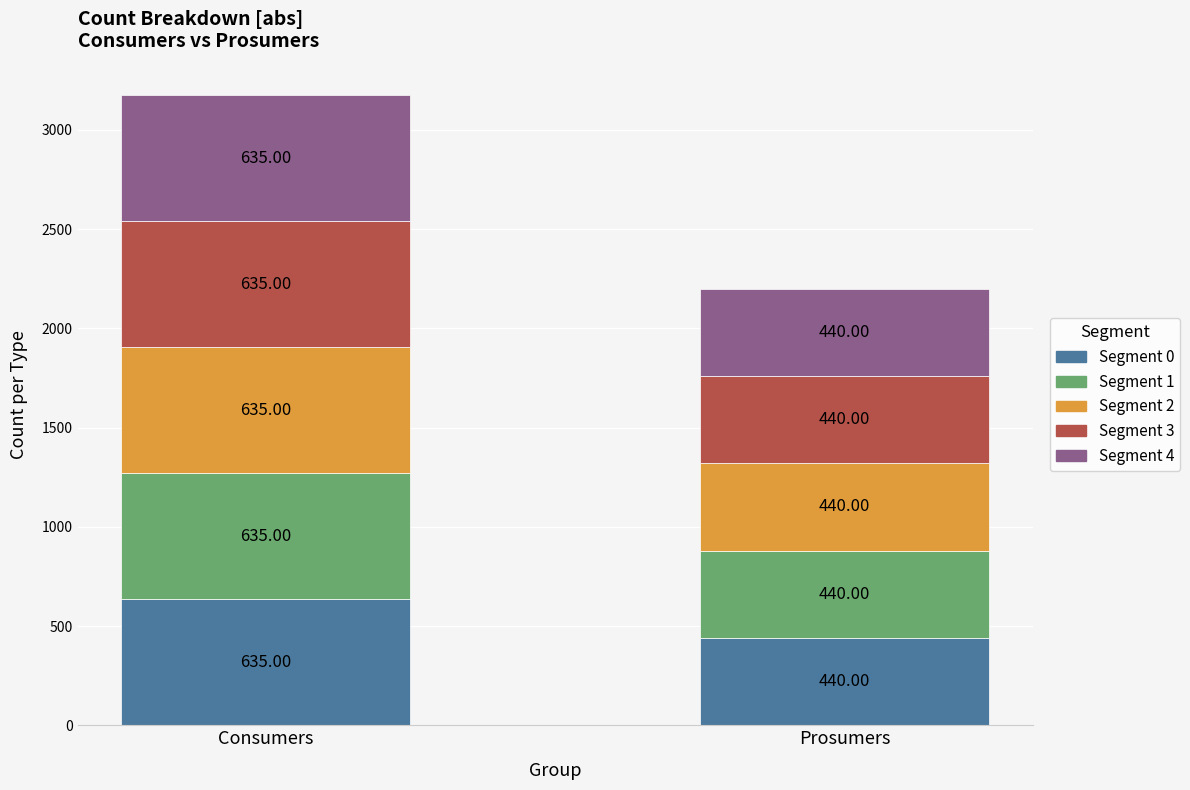

What is the spread (max minus min) of values at 1?

195